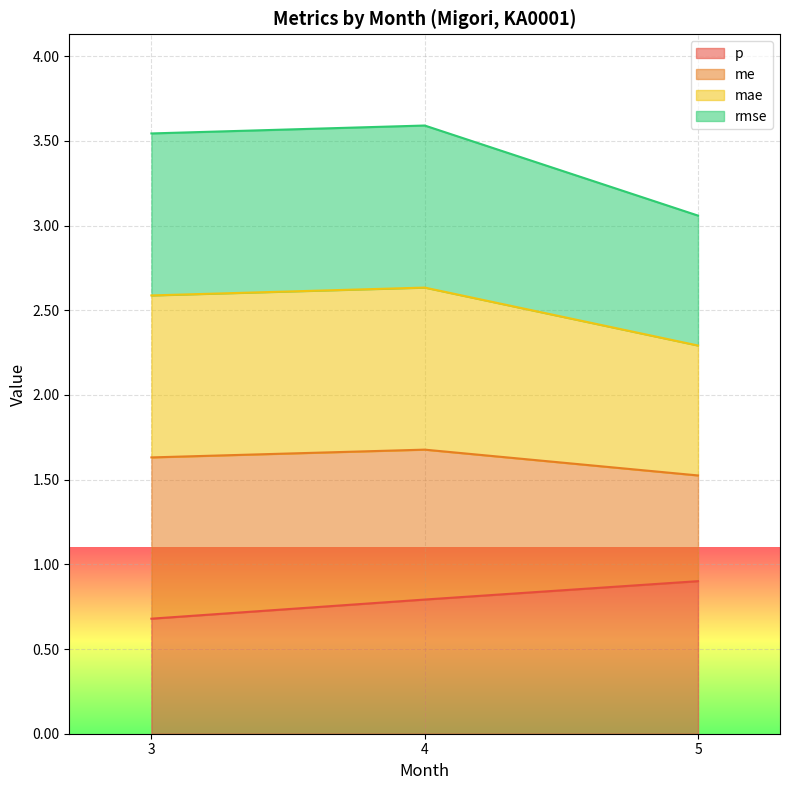

The value of rmse at 3 is 3.8. True or false?

False